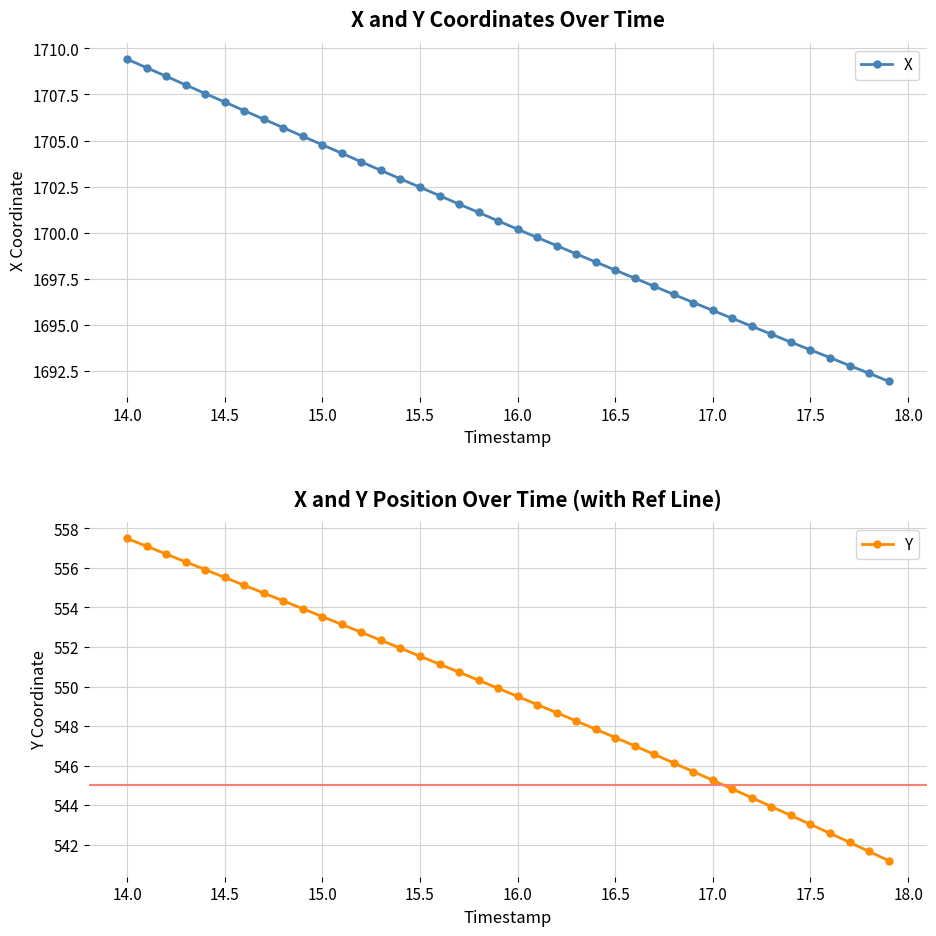

True or false: X has more than 0 interior local peaks.

False